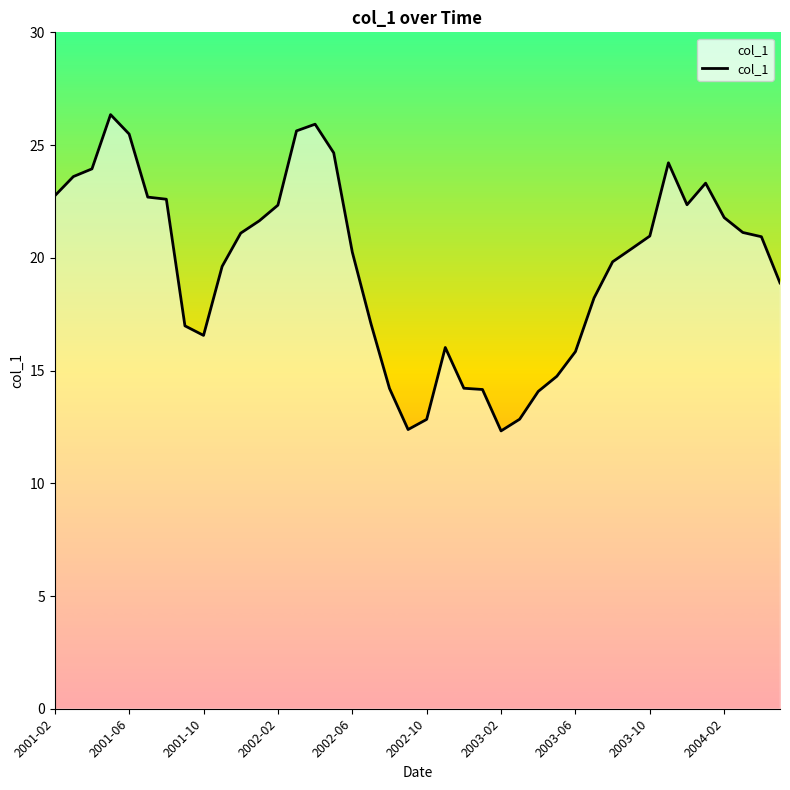

What is the sum of all values?

784.8